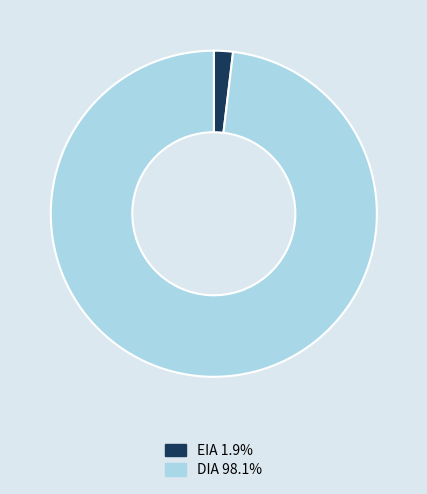

Is there a majority slice in this chart?

Yes